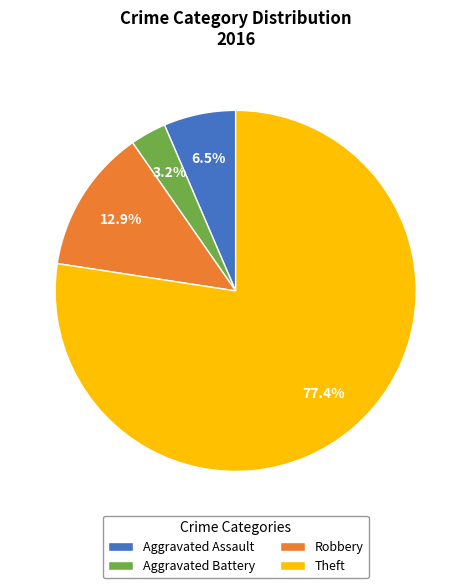

Rank the categories by value from lowest to highest.

Aggravated Battery, Aggravated Assault, Robbery, Theft